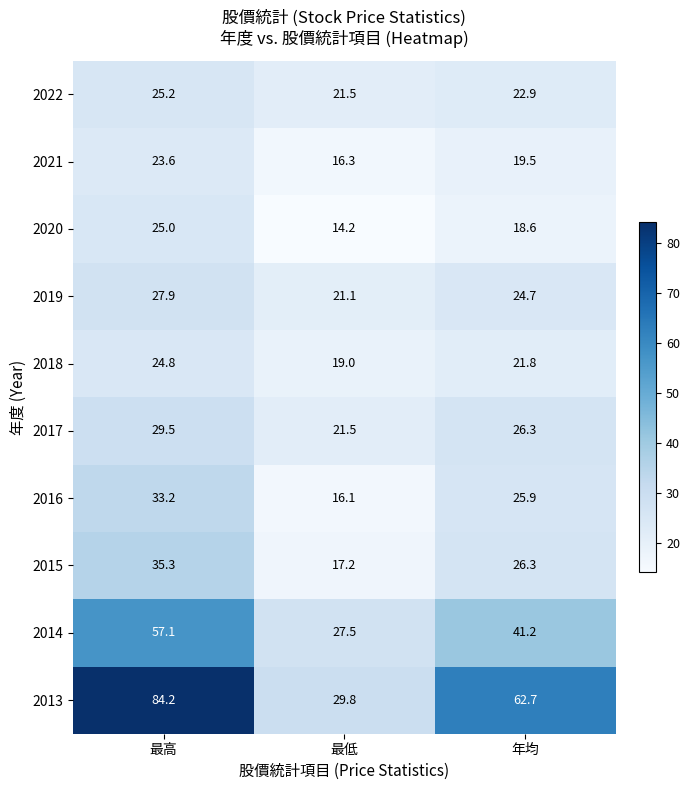

How many series are shown in this chart?

10